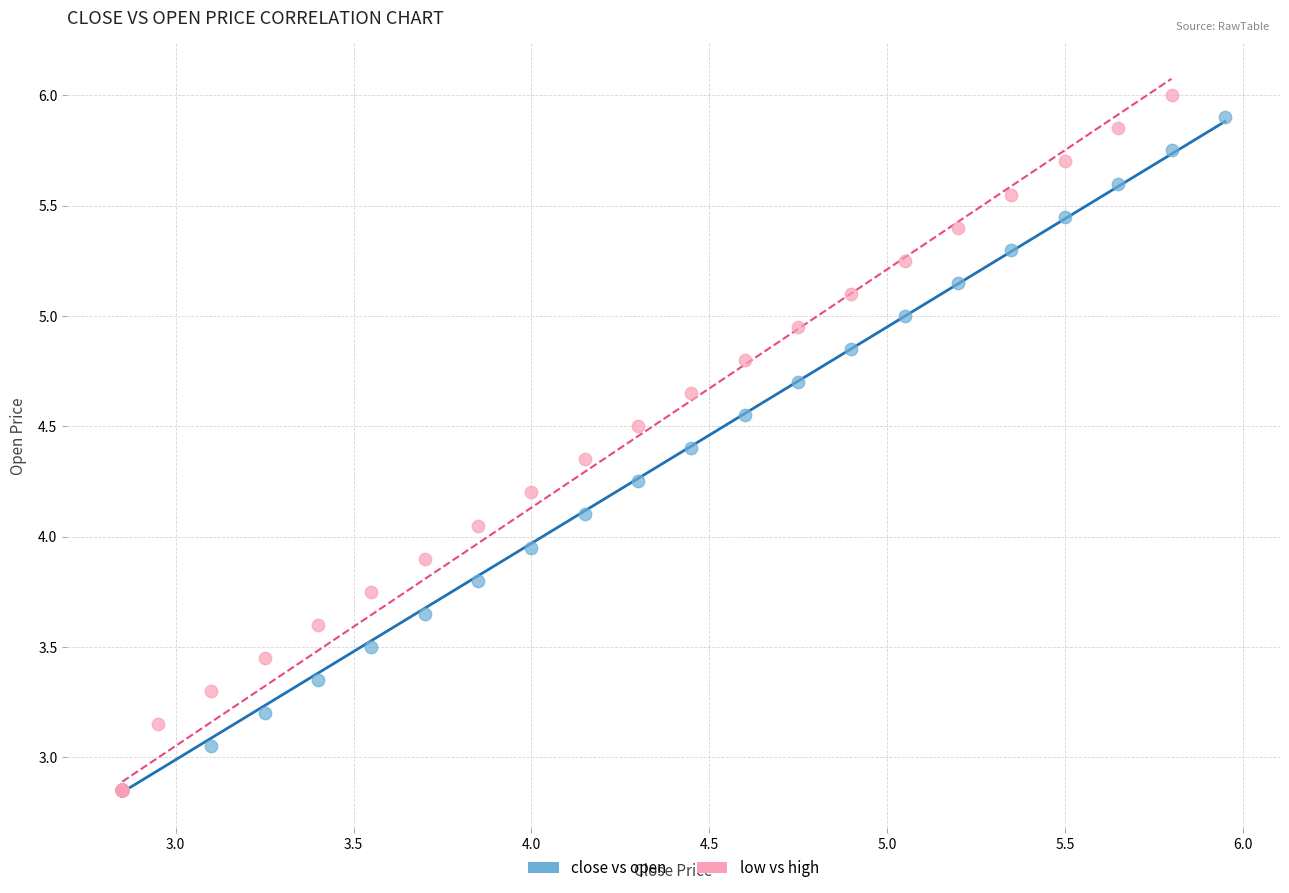

Which series has the widest spread of Y values?

low vs high